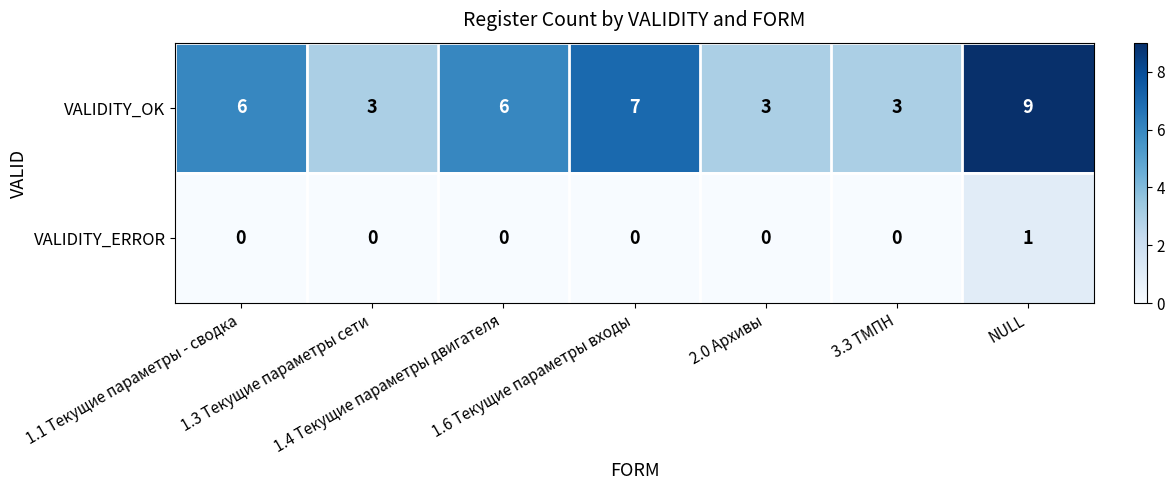

Which series has the widest spread of values?

VALIDITY_OK